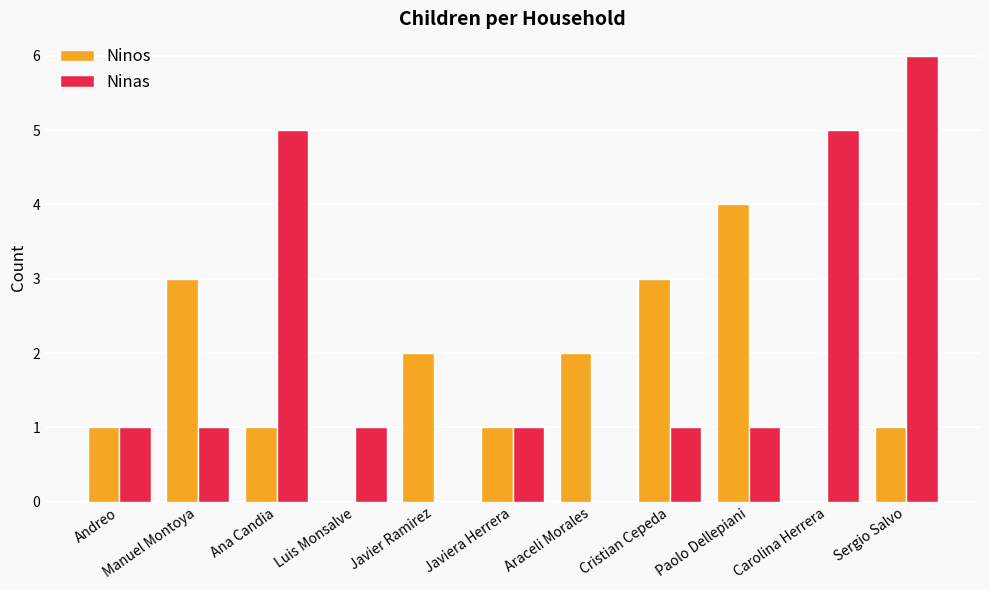

What is the sum of all Ninos values?

18